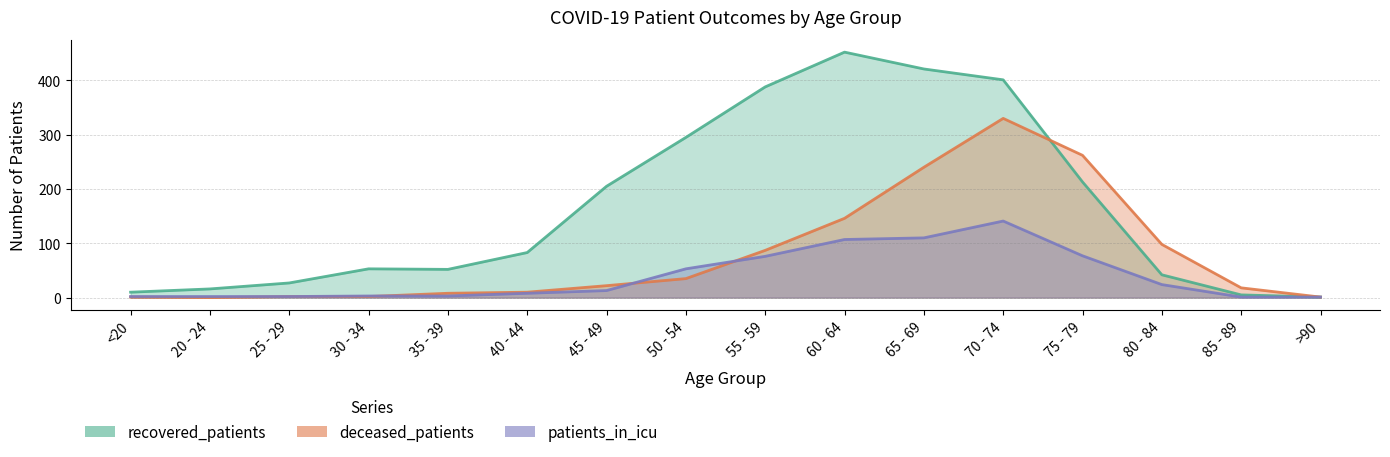

Where is the first local maximum for recovered_patients?

30 - 34